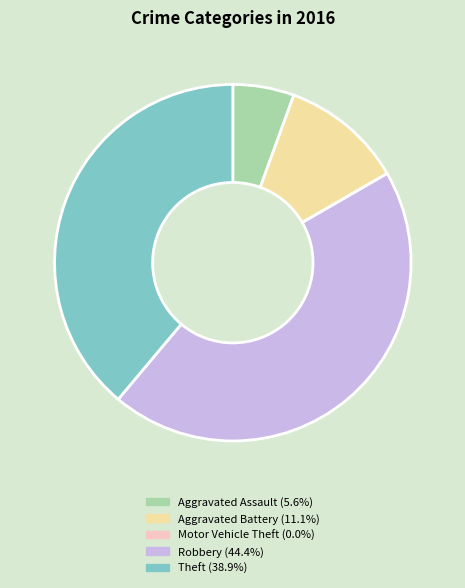

Is there any slice that represents more than half of the pie?

No